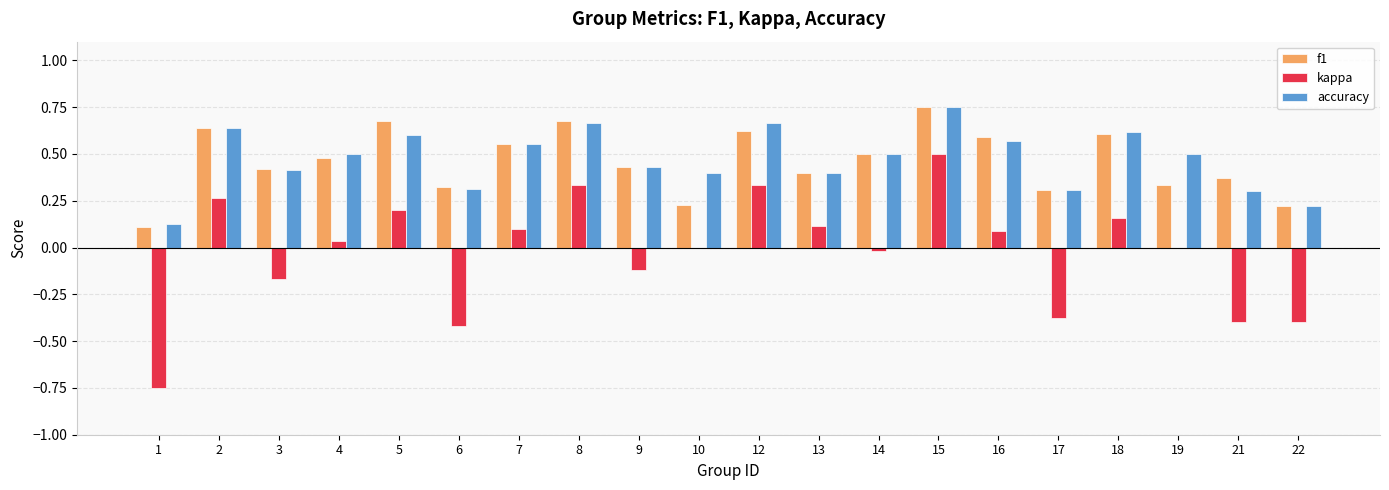

Which category has the highest value in the accuracy series?

15